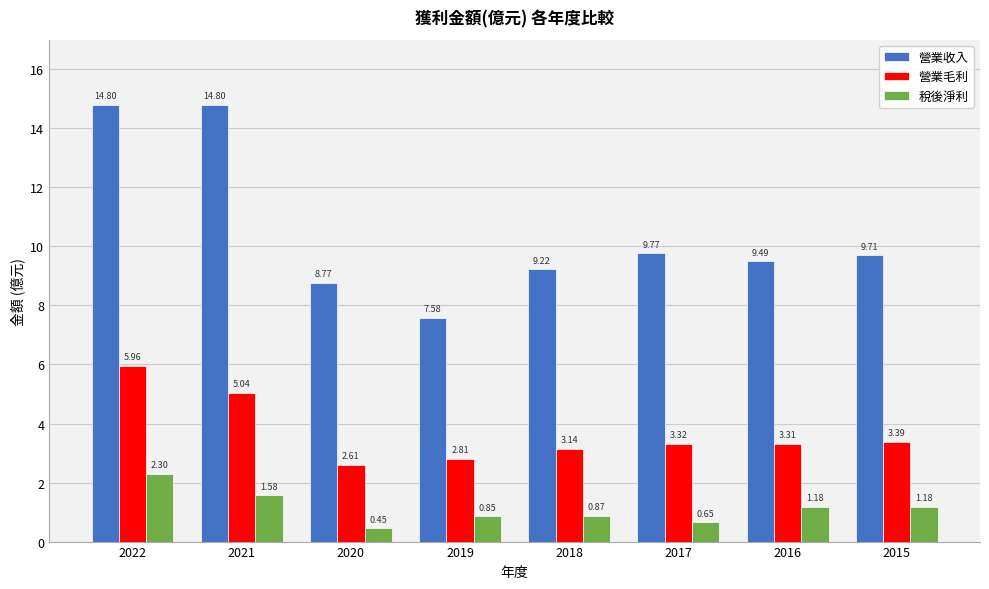

What is the total value across all series at 2017?

13.7